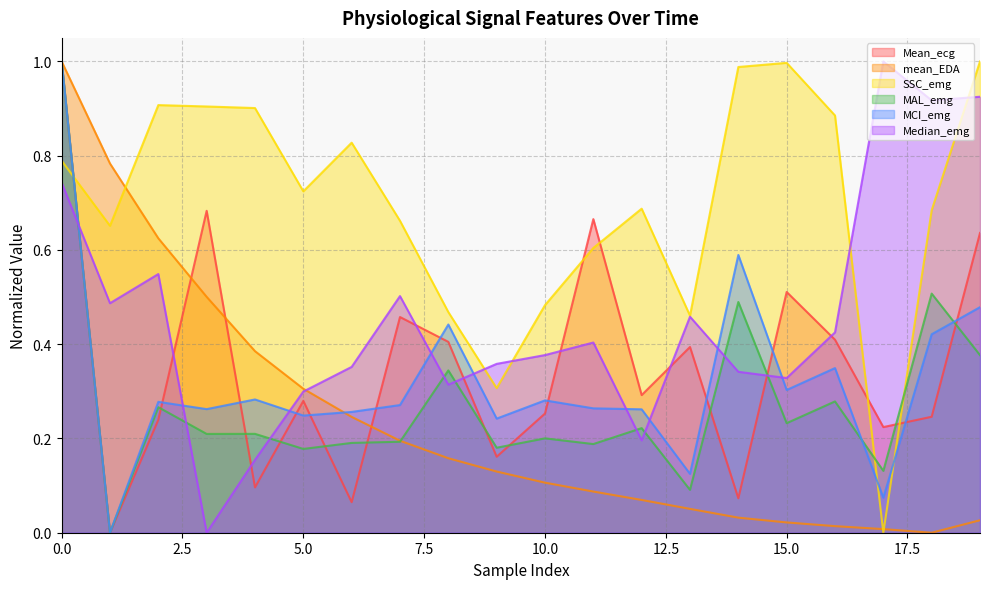

Rank the series at 10.0 from lowest to highest value.

mean_EDA, MAL_emg, Mean_ecg, MCI_emg, Median_emg, SSC_emg